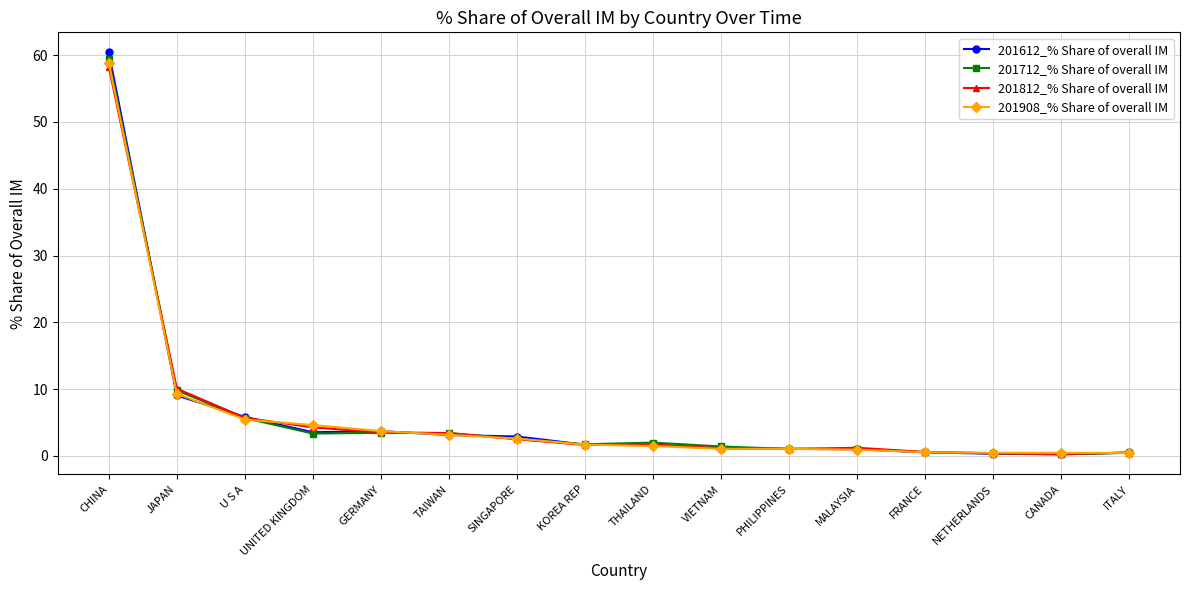

Which series has the largest range (max minus min)?

201612_% Share of overall IM